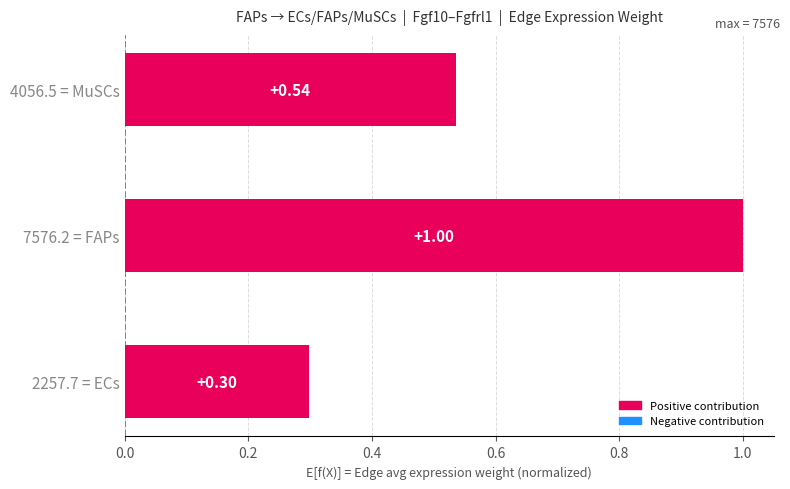

Rank the categories by value from highest to lowest.

7576.2 = FAPs, 4056.5 = MuSCs, 2257.7 = ECs